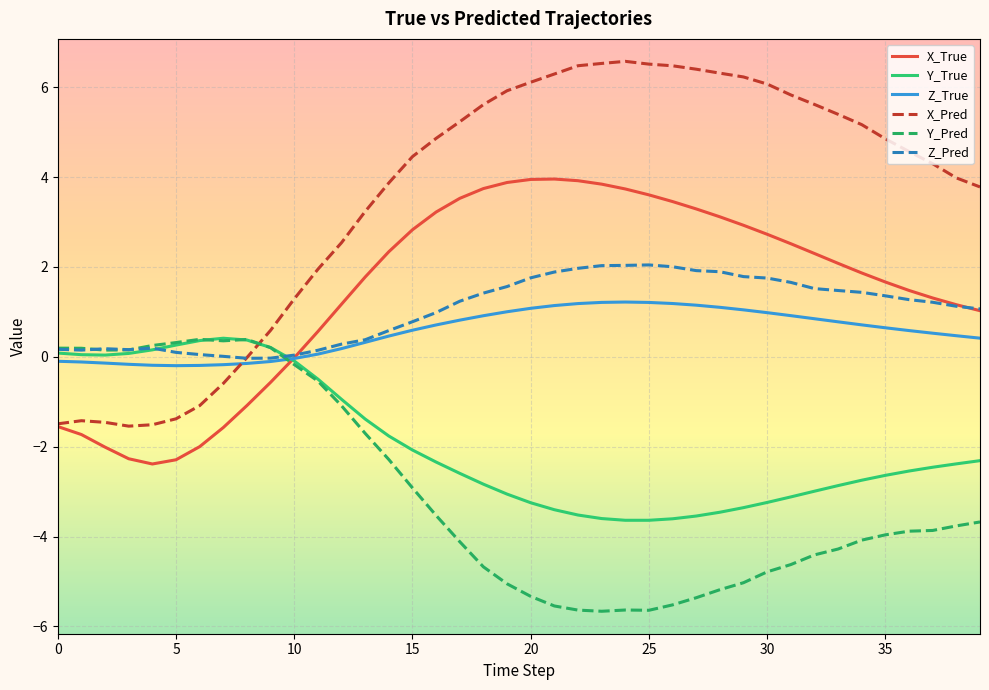

Which series has the largest range (max minus min)?

X_Pred